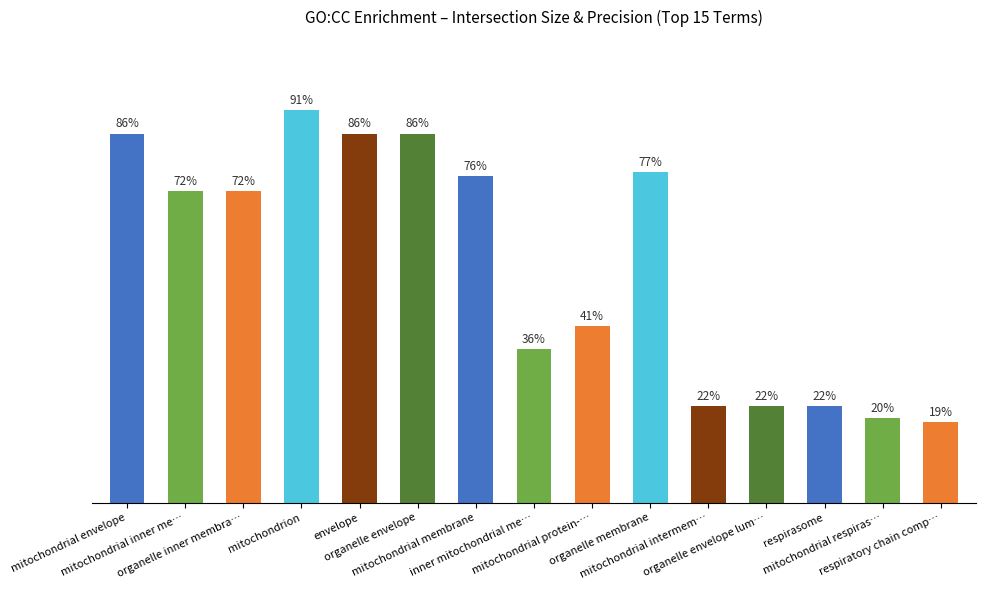

Does the chart contain any negative values?

No